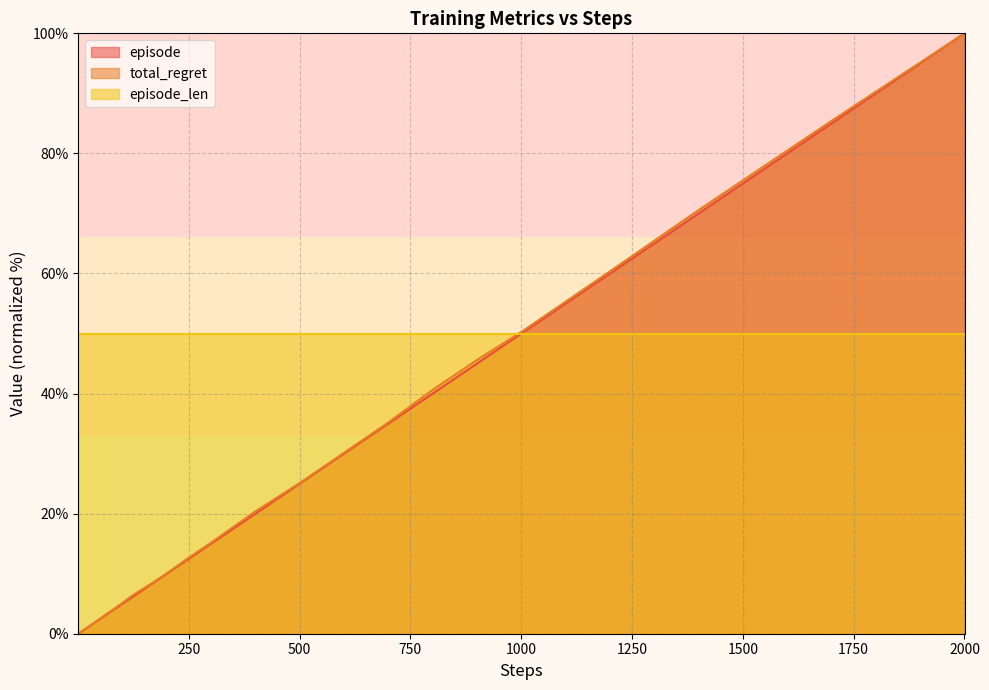

Which series ends up on top after the final intersection of total_regret and episode?

total_regret